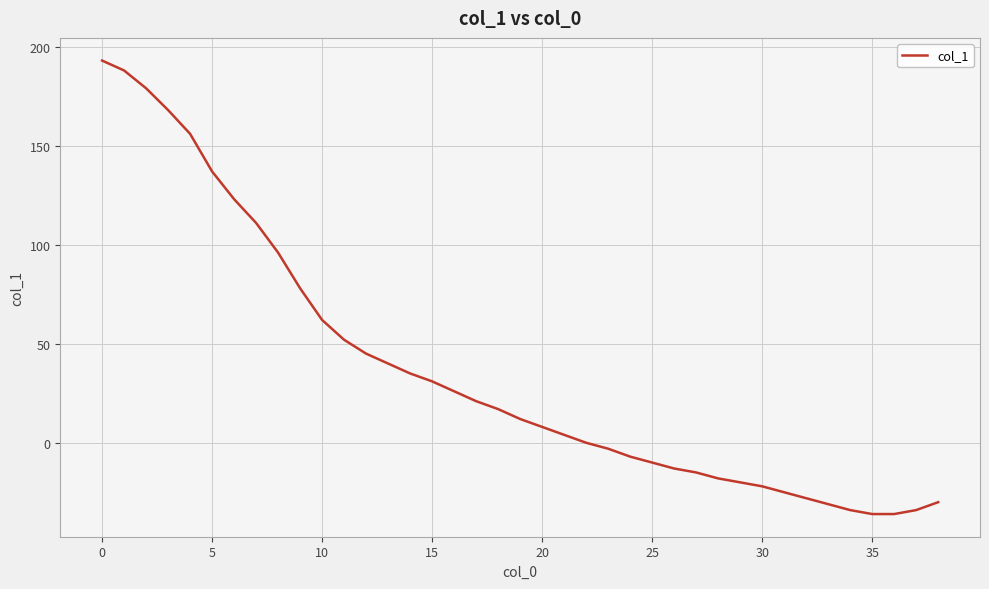

Count the number of categories in the chart.

39